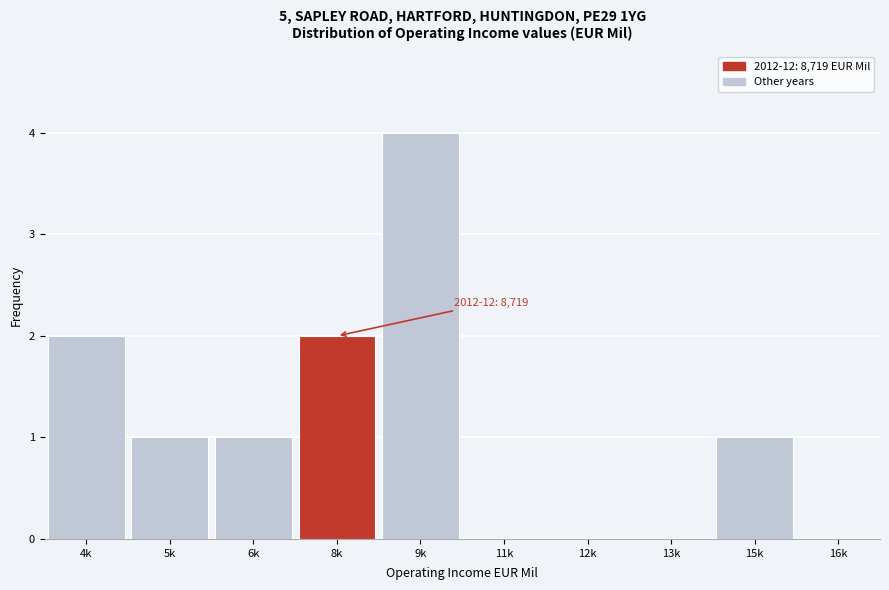

Reading right to left, transcribe all the data shown in this chart.

16k=0	15k=1	13k=0	12k=0	11k=0	9k=4	8k=2	6k=1	5k=1	4k=2